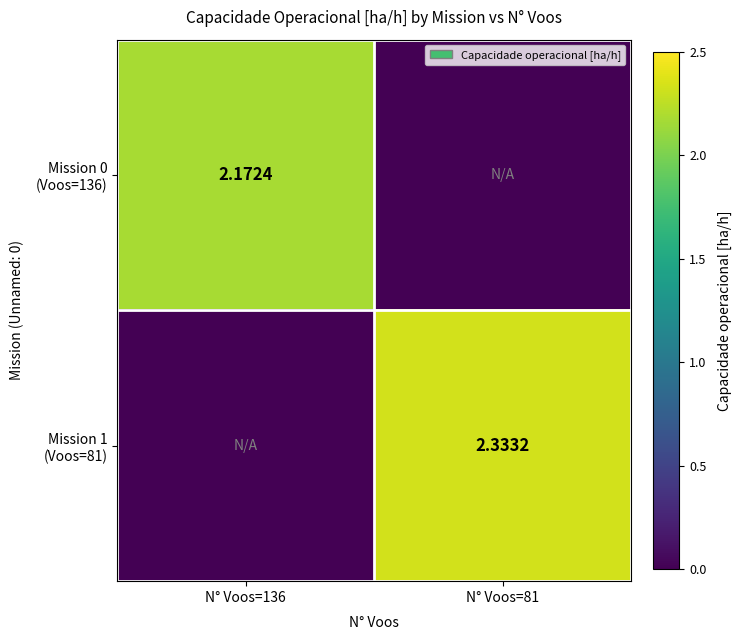

What is the difference between the maximum and minimum values in the Mission 0 (Voos=136) series?

2.2